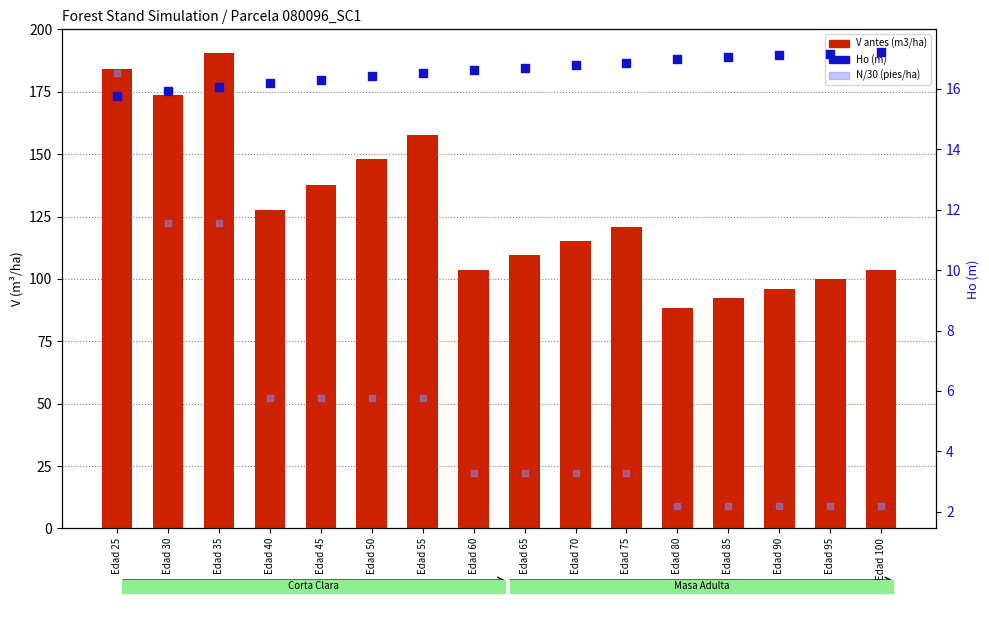

At how many categories does at least one series exceed 132?

6